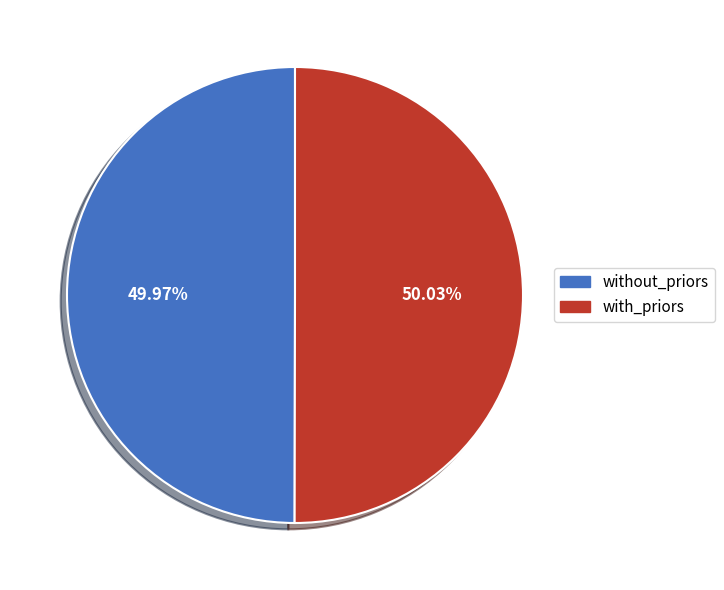

Is there any slice that represents more than half of the pie?

Yes